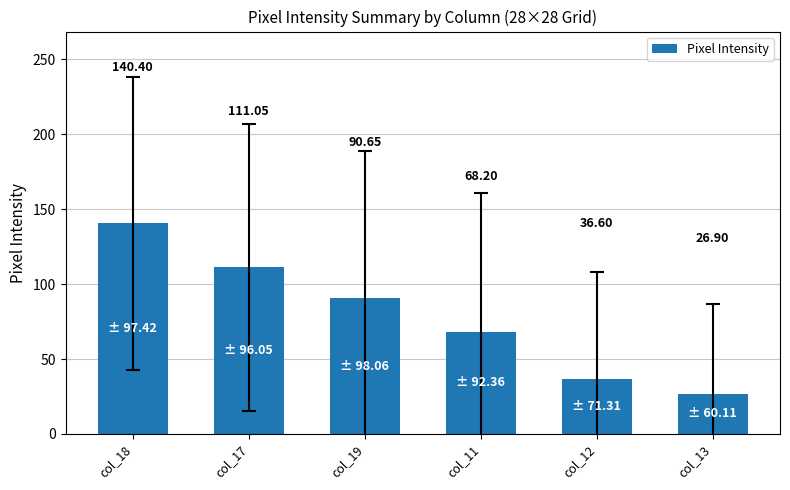

What position from the left is col_11?

4